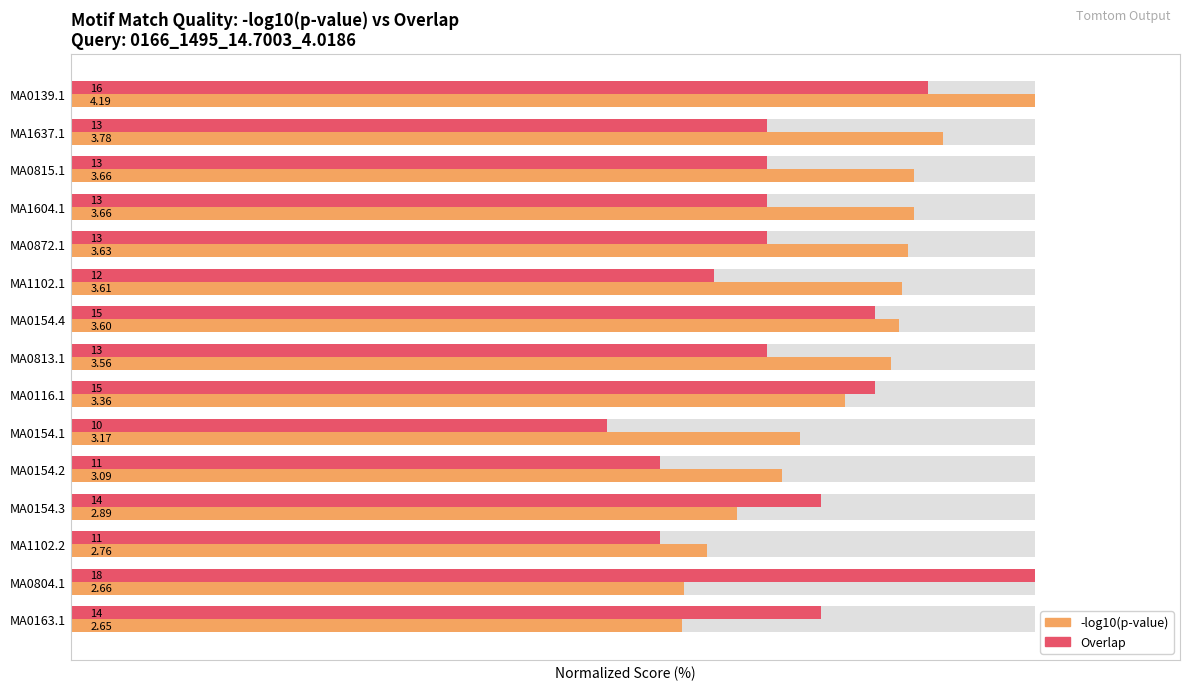

At how many categories does at least one series exceed 65?

15